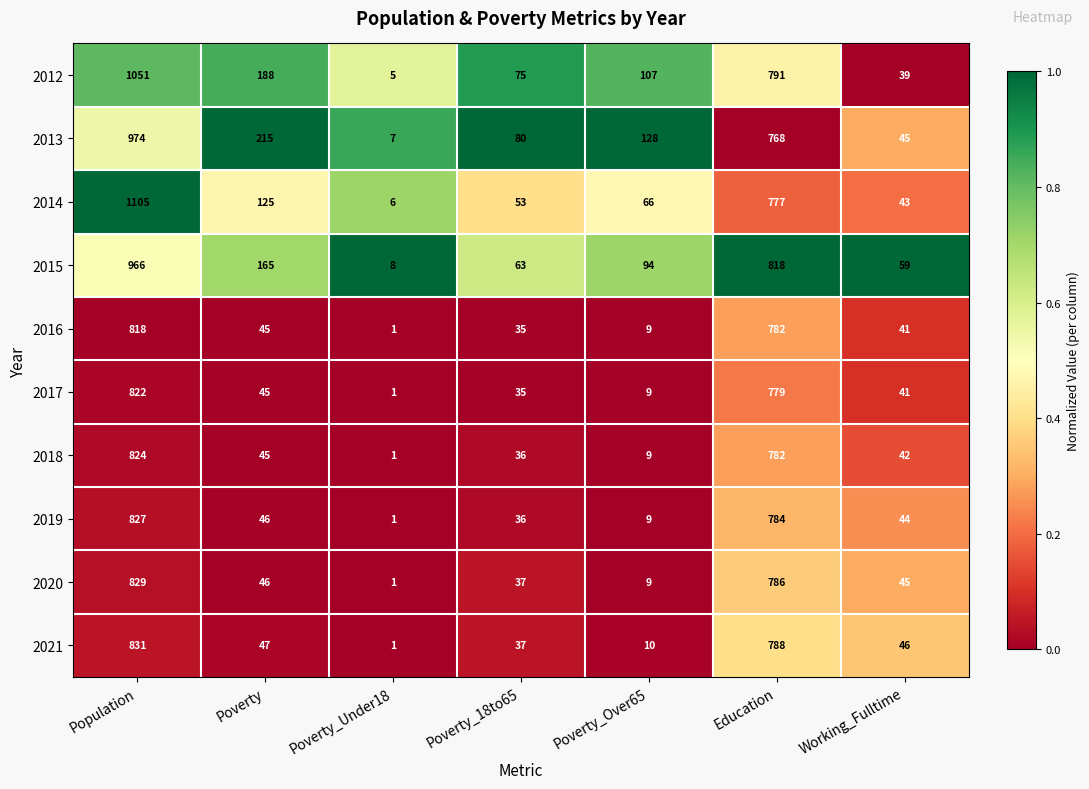

The value of 2014 at Education is 777. True or false?

True